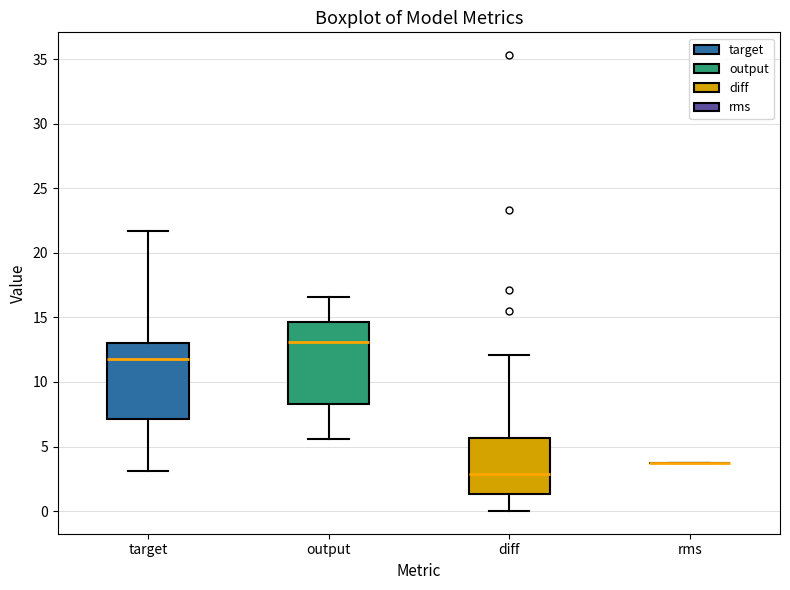

Reading left to right, transcribe this box plot: for each box, give where its median line is, the range the box spans, and where its two whiskers end, as read against the y-axis. The values are not printed on the chart, so give them approximately, as read against the axis.

target: median 12.0, box 7.0 to 13.0, whiskers 3.0 to 21.5
output: median 13.0, box 8.5 to 14.5, whiskers 5.5 to 16.5
diff: median 3.0, box 1.5 to 5.5, whiskers 0.0 to 12.0
rms: box collapsed to a line at 3.5, whiskers 3.5 to 3.5